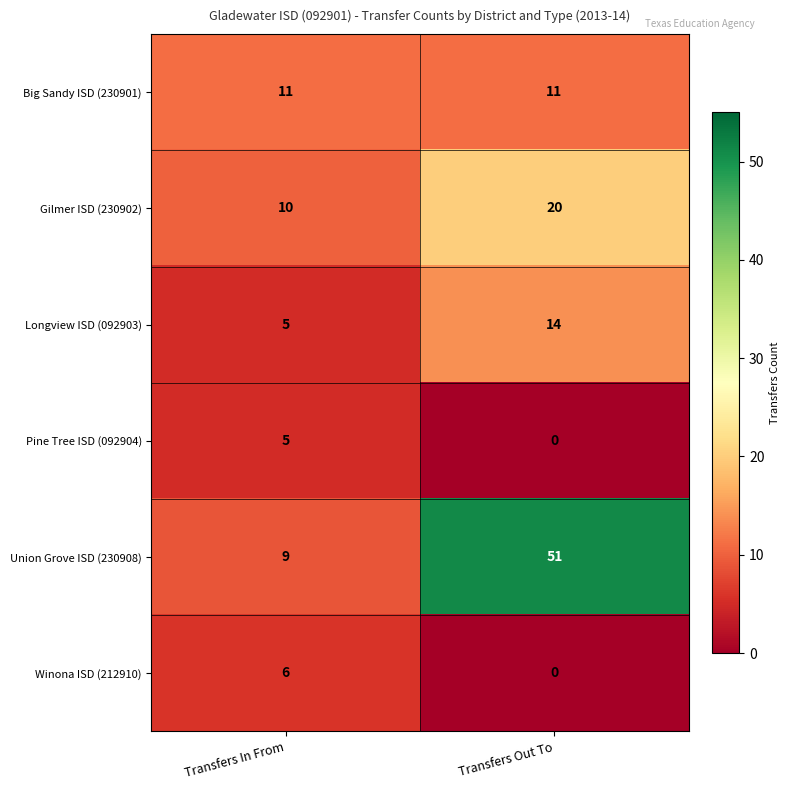

What is the difference between the Longview ISD (092903) values at Transfers Out To and Transfers In From?

9